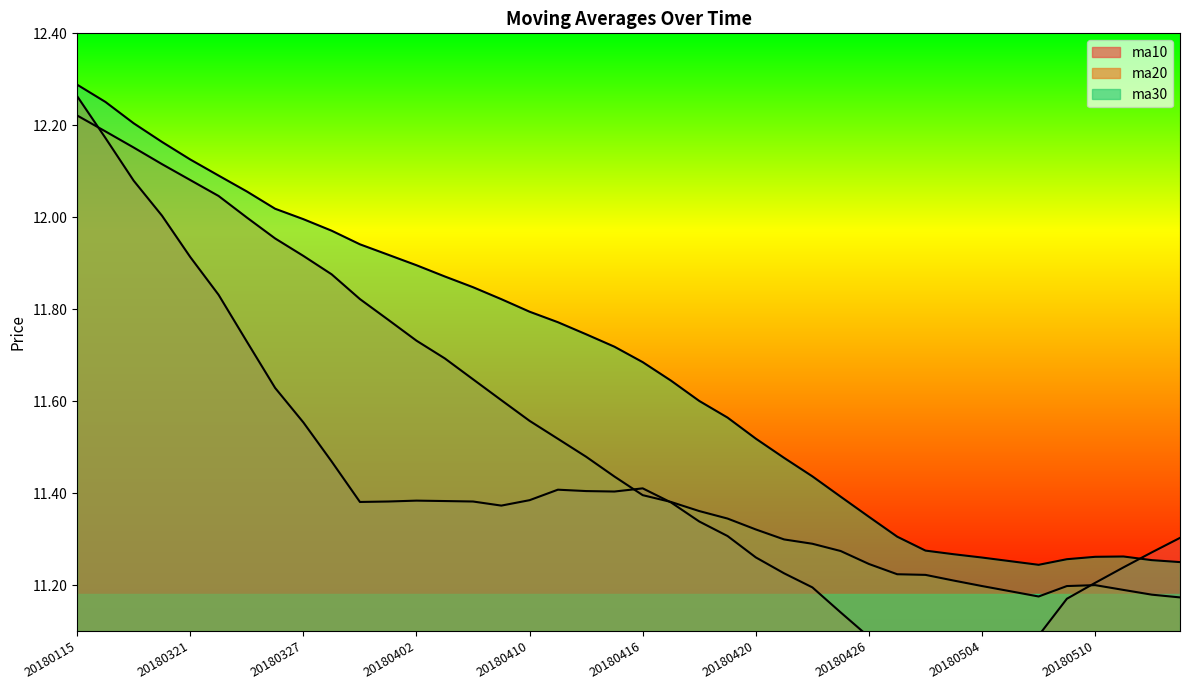

At how many categories does at least one series exceed 11?

40